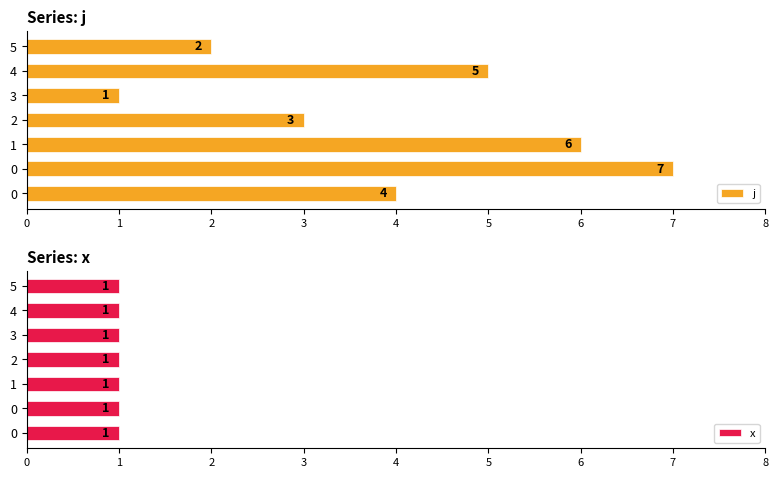

How many data points in j are less than 4?

3